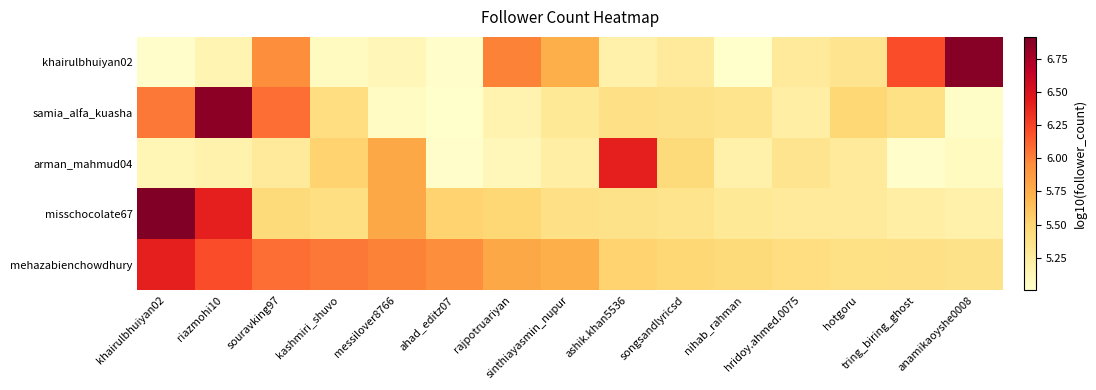

What is the total value across all series at tring_biring_ghost?

27.2